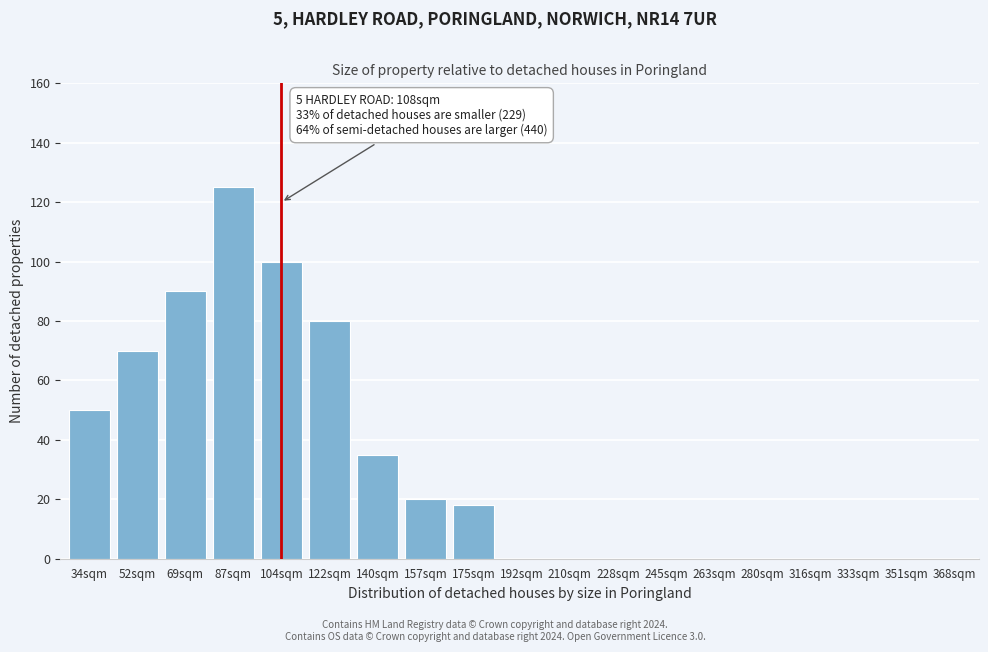

Reading left to right, list all the values displayed in this chart.

34sqm=50	52sqm=70	69sqm=90	87sqm=125	104sqm=100	122sqm=80	140sqm=35	157sqm=20	175sqm=18	192sqm=0	210sqm=0	228sqm=0	245sqm=0	263sqm=0	280sqm=0	316sqm=0	333sqm=0	351sqm=0	368sqm=0